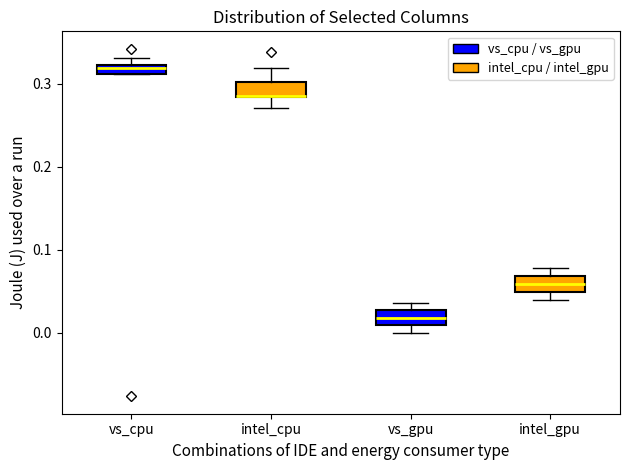

Where is the lower edge of the box for intel_cpu on the y-axis? The values are not printed on the chart, so give them approximately, as read against the axis.

0.28